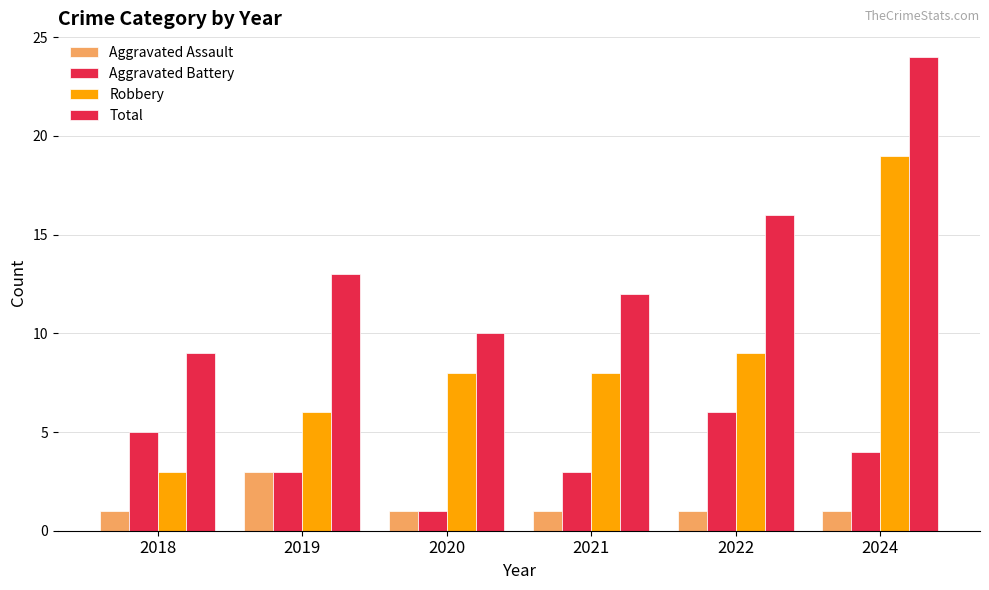

What is the approximate value of Aggravated Battery at 2018?

5